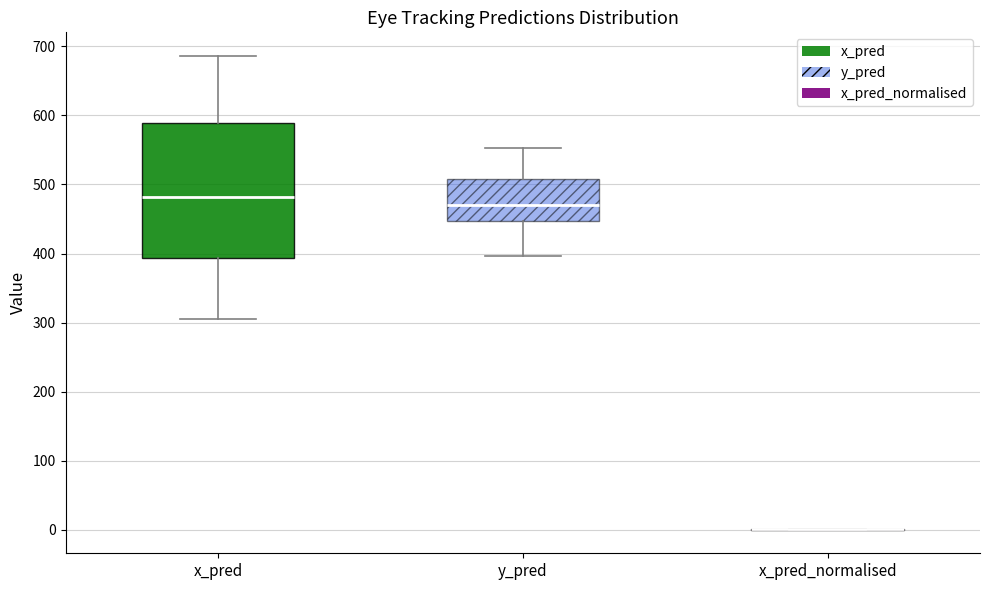

Reading left to right, transcribe this box plot: for each box, give where its median line is, the range the box spans, and where its two whiskers end, as read against the y-axis. The values are not printed on the chart, so give them approximately, as read against the axis.

x_pred: median 480, box 390 to 590, whiskers 310 to 690
y_pred: median 470, box 450 to 510, whiskers 400 to 550
x_pred_normalised: box collapsed to a line at 0, whiskers 0 to 0